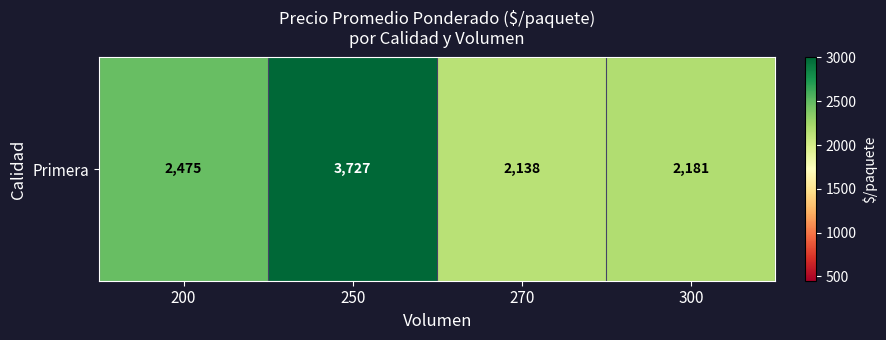

What is the change in value from 200 to 270?

-337